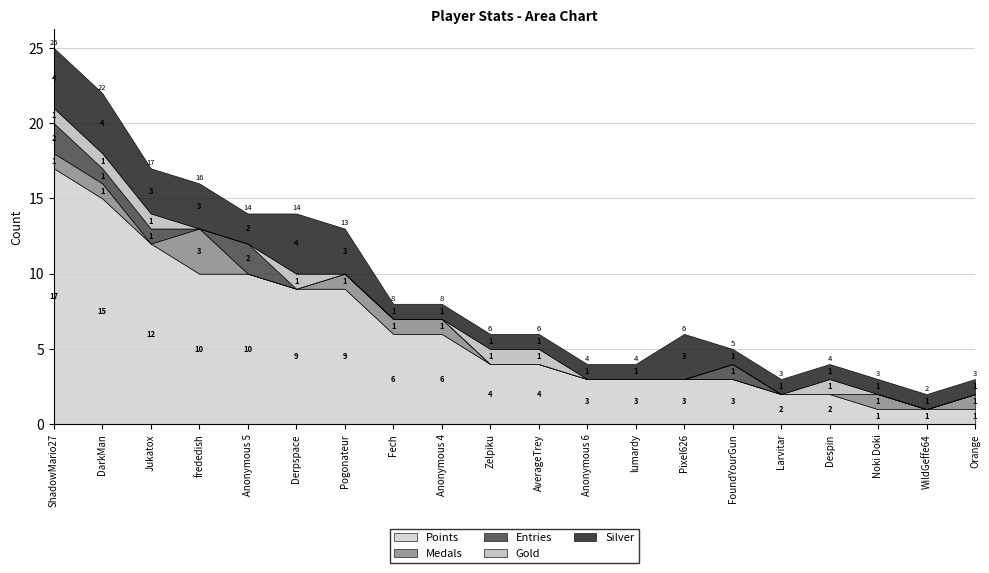

Is it true that Medals equals 0 at WildGeffe64?

True